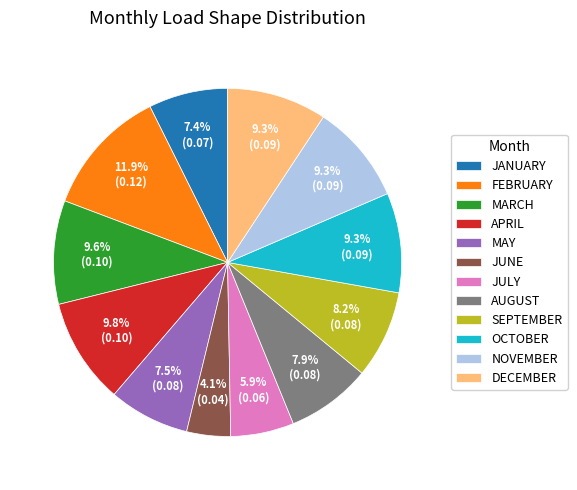

Is it true that JUNE is 4% of the pie?

True